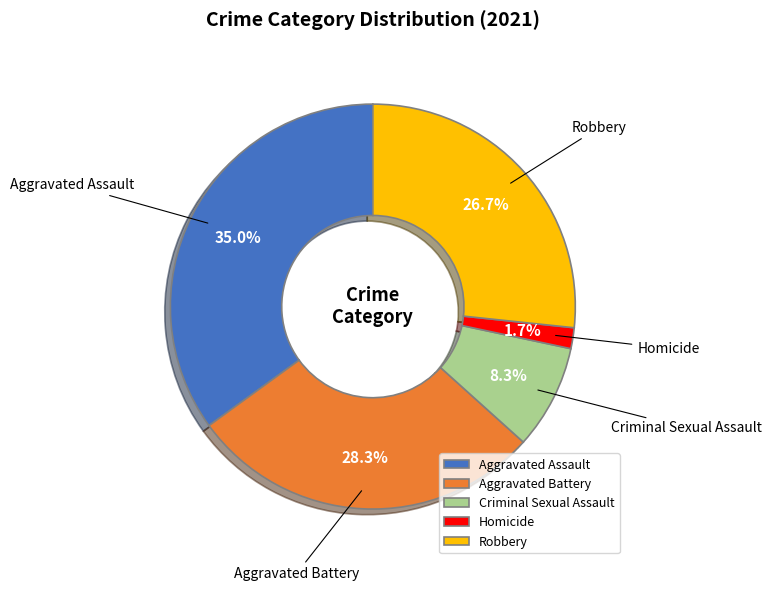

How much of the chart is everything except Robbery?

73.3%